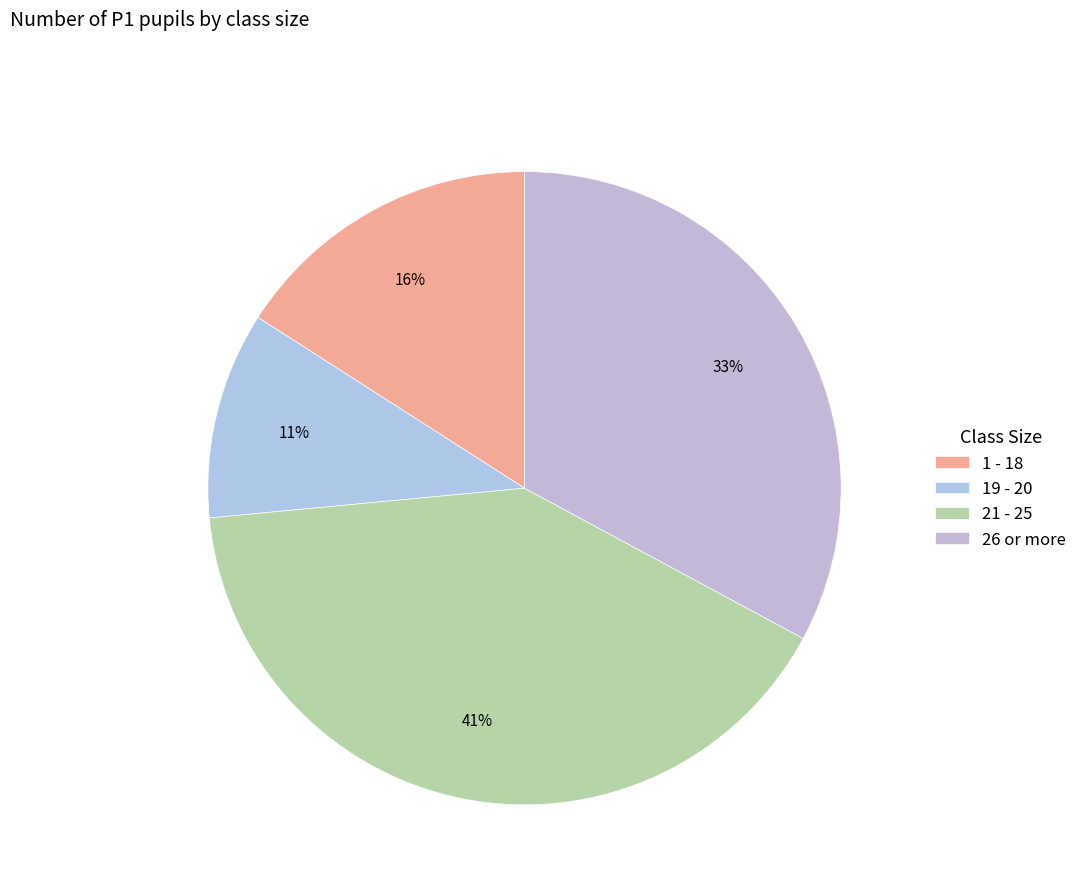

The 26 or more slice represents 25% of the pie. True or false?

False